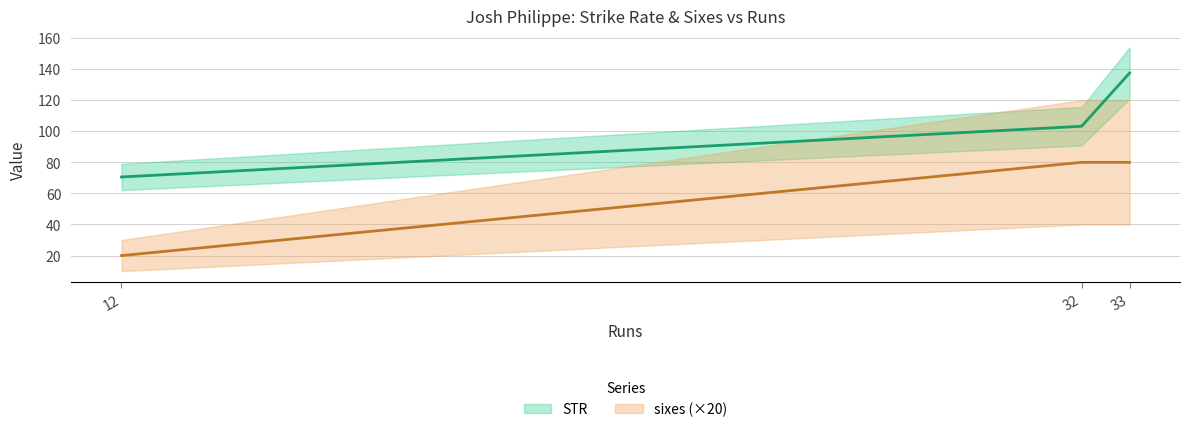

Which series has the largest range (max minus min)?

STR